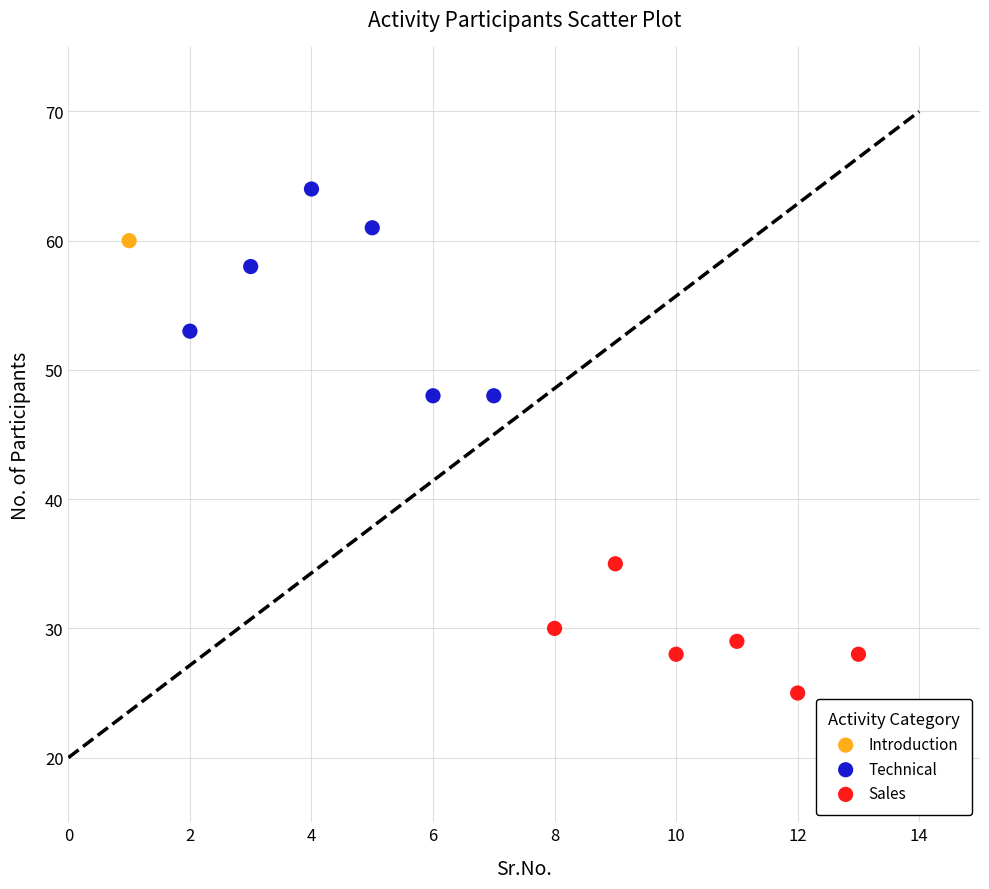

Which series reaches the minimum Y coordinate?

Sales